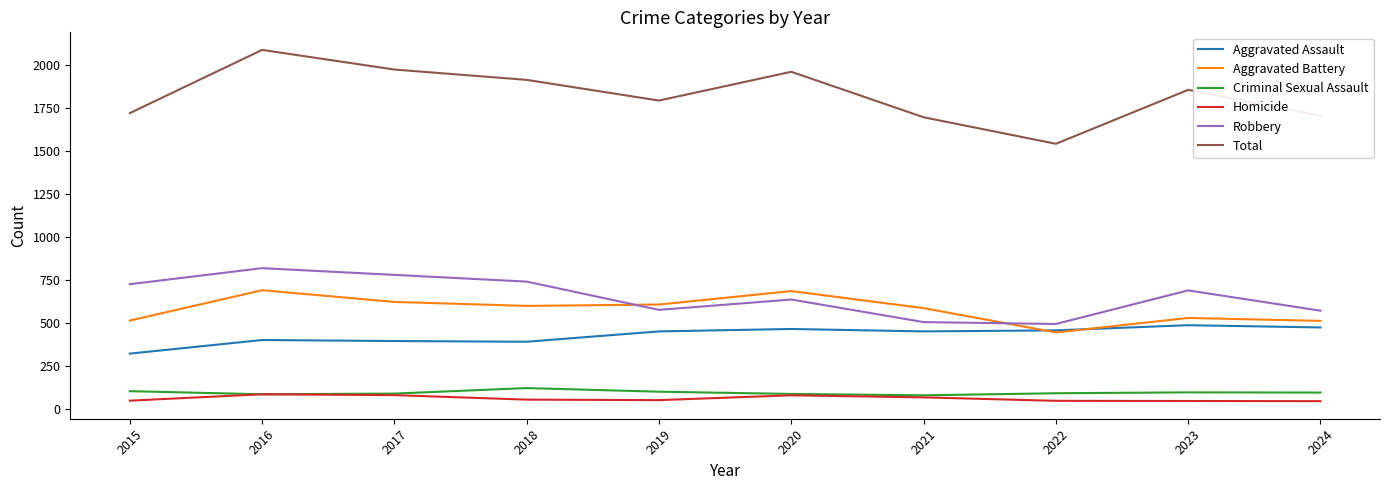

Is the value of Aggravated Battery at 2022 greater than the value of Homicide at 2017?

Yes